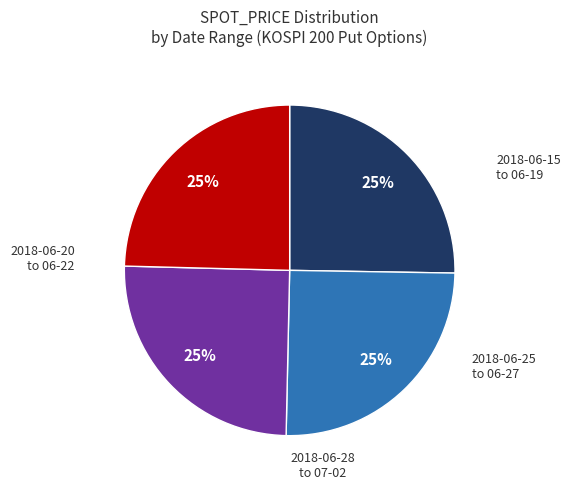

Is there any slice that represents more than half of the pie?

No